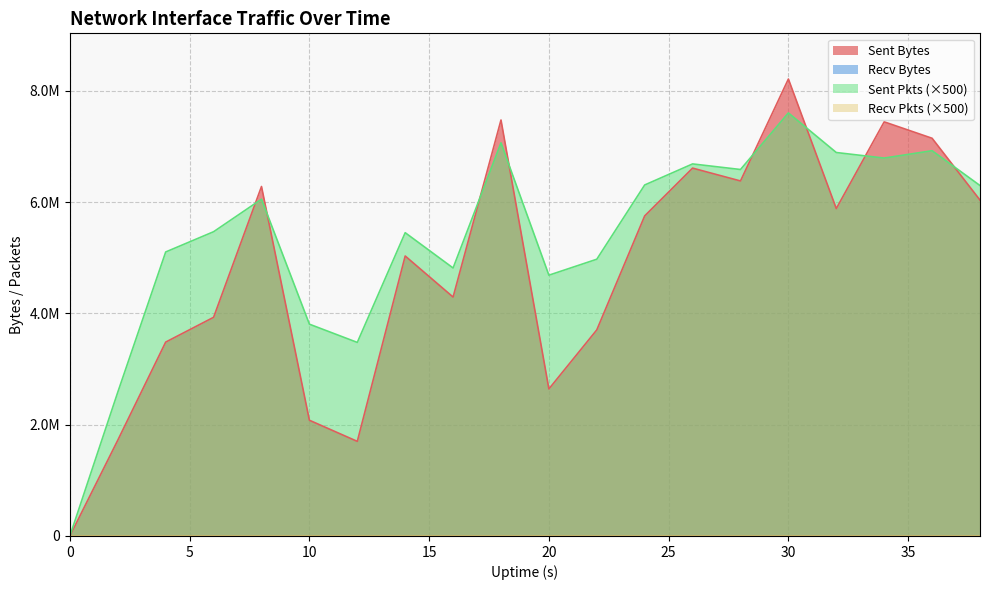

Which series has the largest total across all categories?

sent.pkts